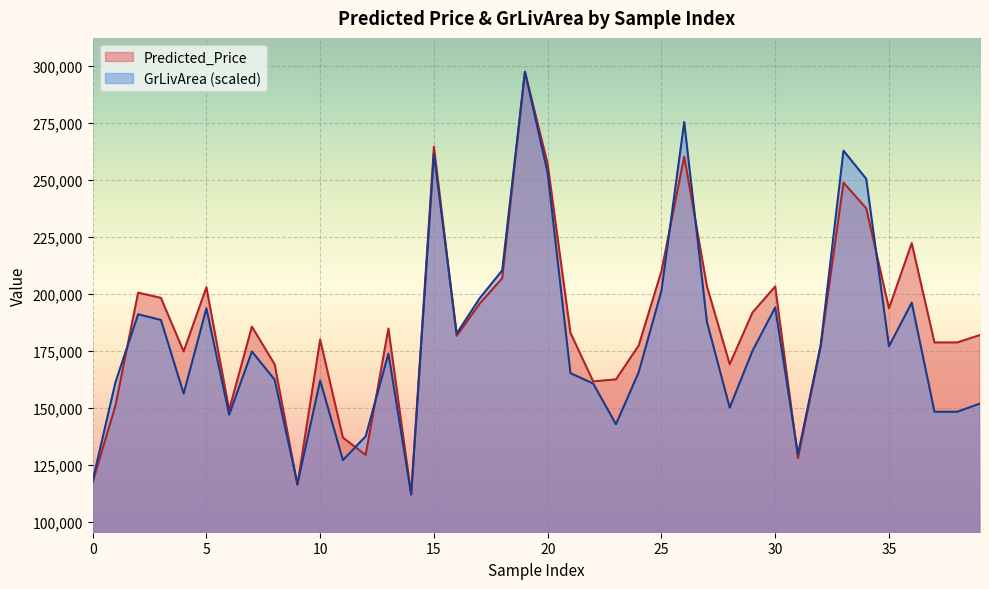

What are all the series names shown in the legend?

Predicted_Price, GrLivArea (scaled)